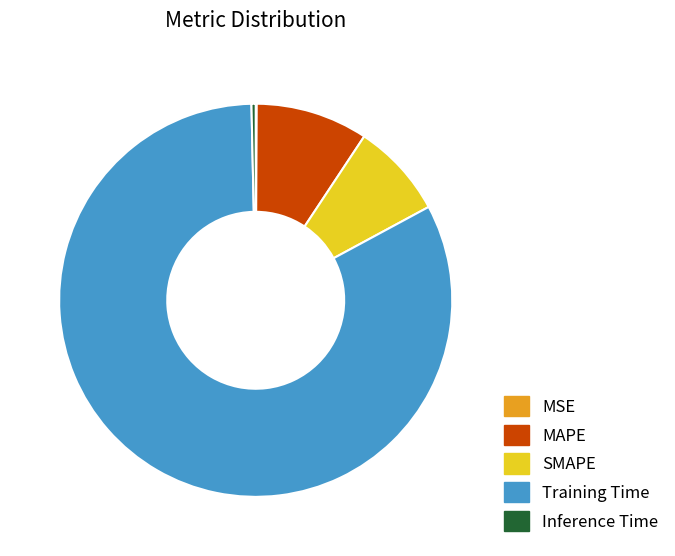

Does Inference Time represent more than half of the total?

No